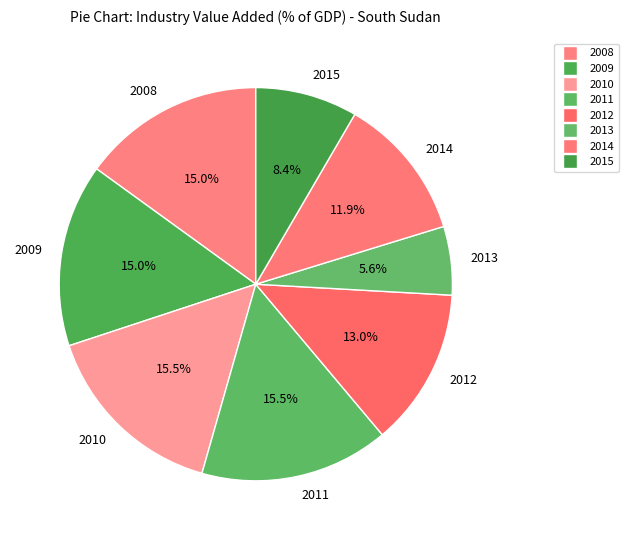

To the nearest percent, what is the difference between the largest and smallest slice percentages?

10%